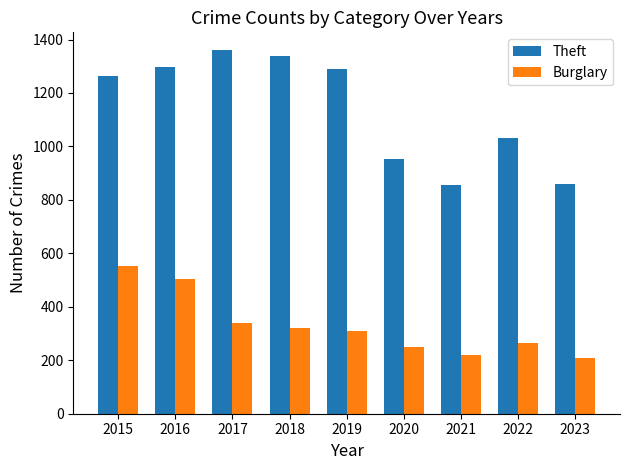

The Burglary series shows 308 at 2019. True or false?

True